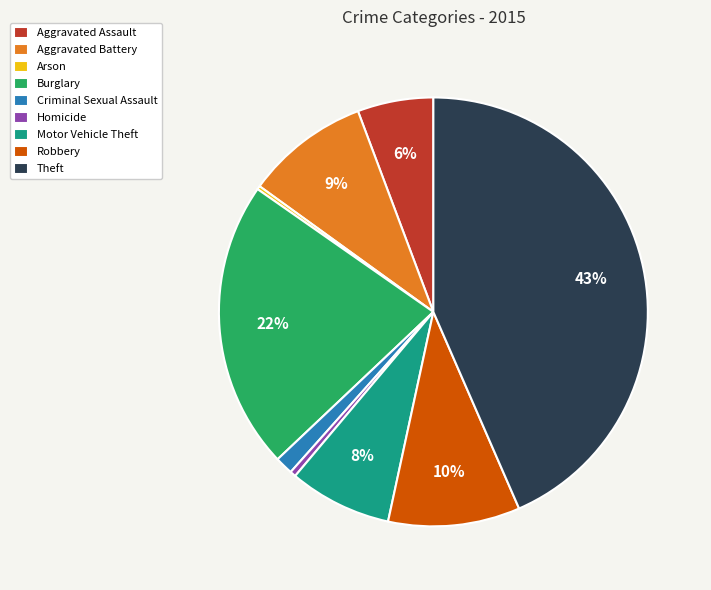

To the nearest percent, what is the difference between the Aggravated Assault and Motor Vehicle Theft slice percentages?

2%